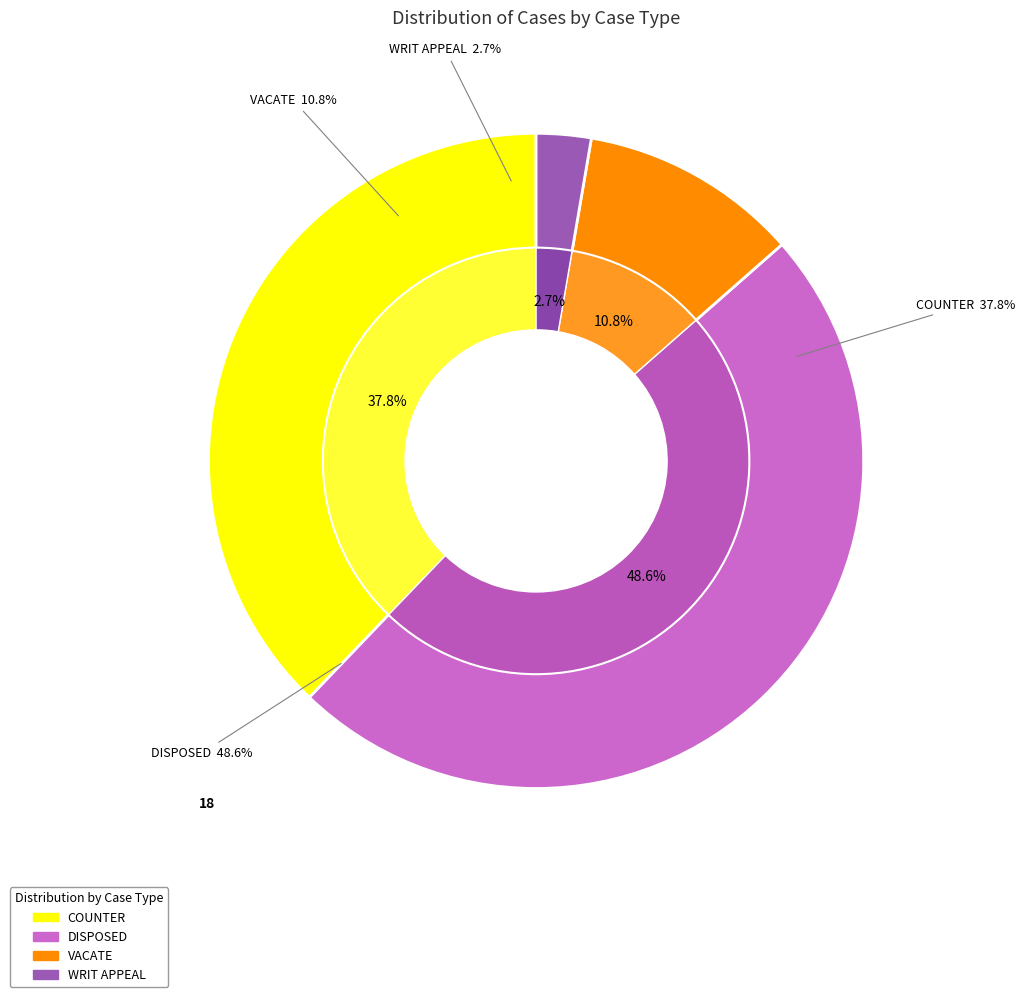

What is the change in value from COUNTER to WRIT APPEAL?

-13